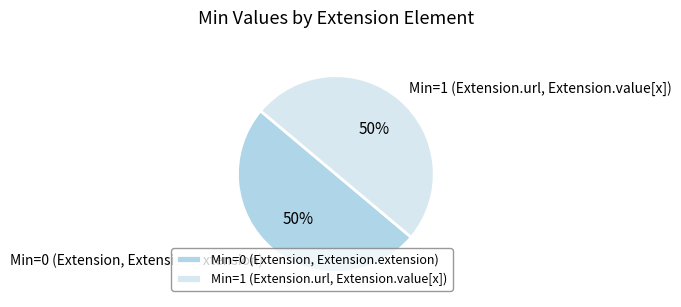

To the nearest percent, what is the average slice percentage?

50%